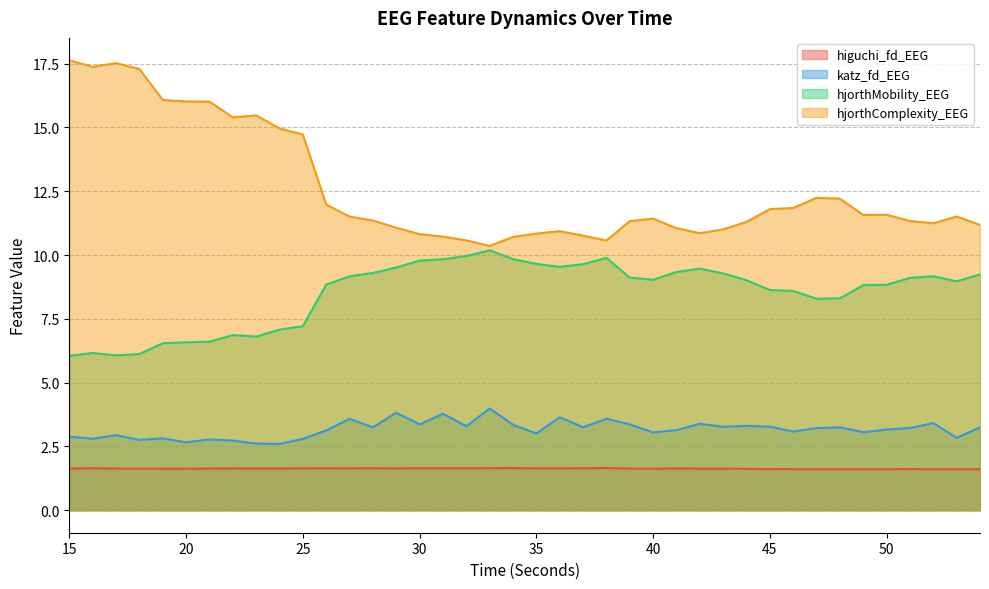

True or false: higuchi_fd_EEG and hjorthComplexity_EEG intersect in this chart.

False